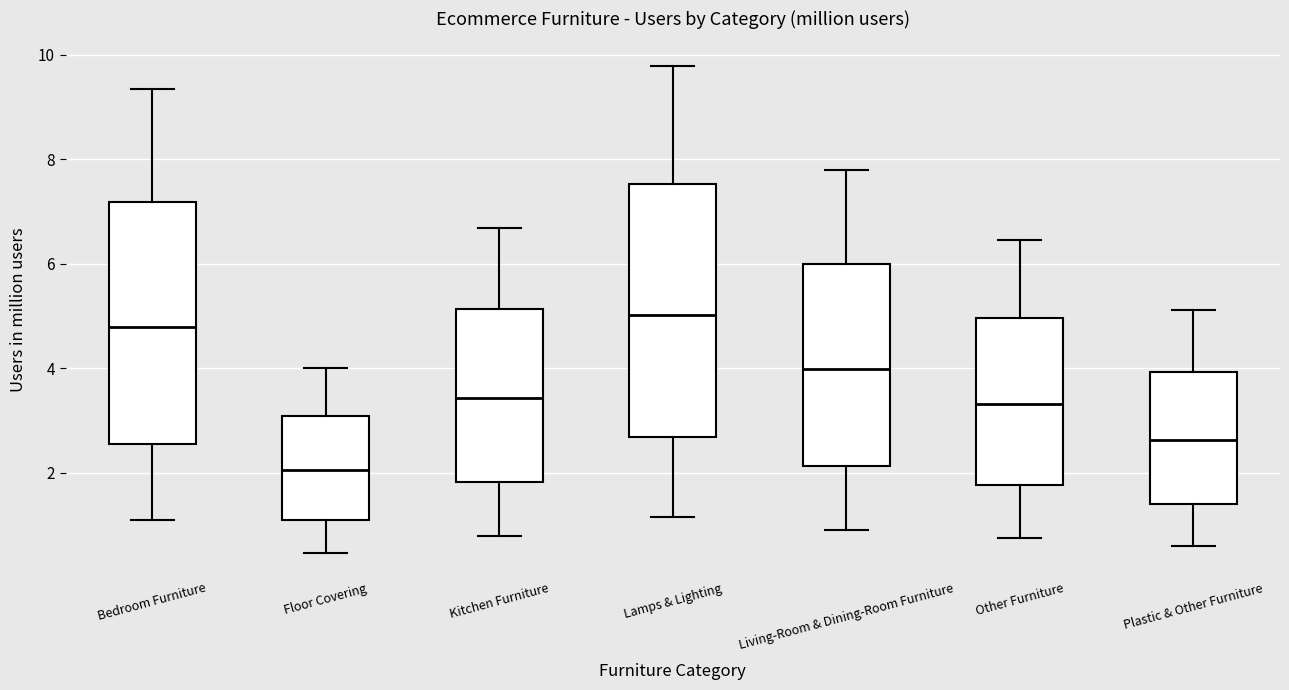

Reading left to right, read every box against the y-axis: the position of its median line, the range the box covers, and the ends of its whiskers. The values are not printed on the chart, so give them approximately, as read against the axis.

Bedroom Furniture: median 4.8, box 2.6 to 7.2, whiskers 1.0 to 9.4
Floor Covering: median 2.0, box 1.0 to 3.0, whiskers 0.4 to 4.0
Kitchen Furniture: median 3.4, box 1.8 to 5.2, whiskers 0.8 to 6.6
Lamps & Lighting: median 5.0, box 2.6 to 7.6, whiskers 1.2 to 9.8
Living-Room & Dining-Room Furniture: median 4.0, box 2.2 to 6.0, whiskers 1.0 to 7.8
Other Furniture: median 3.4, box 1.8 to 5.0, whiskers 0.8 to 6.4
Plastic & Other Furniture: median 2.6, box 1.4 to 4.0, whiskers 0.6 to 5.2